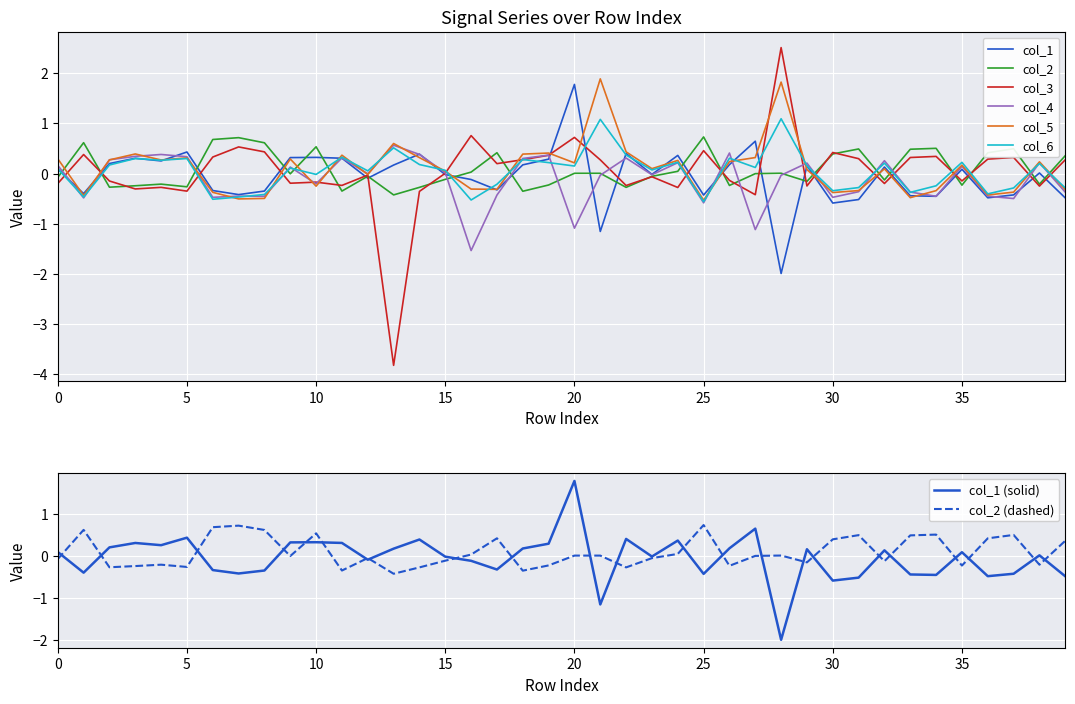

At which category does col_2 reach its first local valley?

2